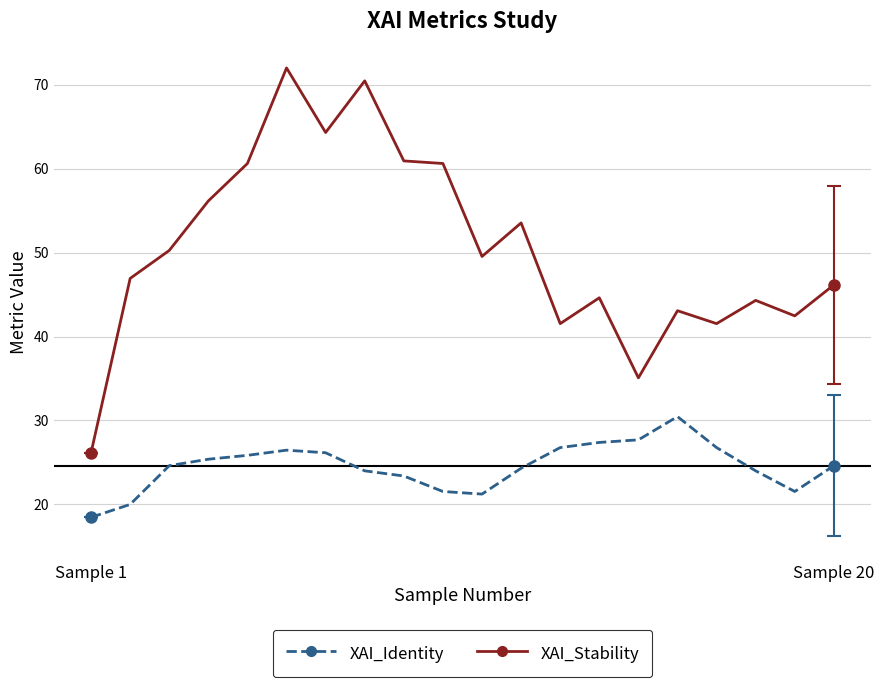

Which series has the largest range (max minus min)?

XAI_Stability